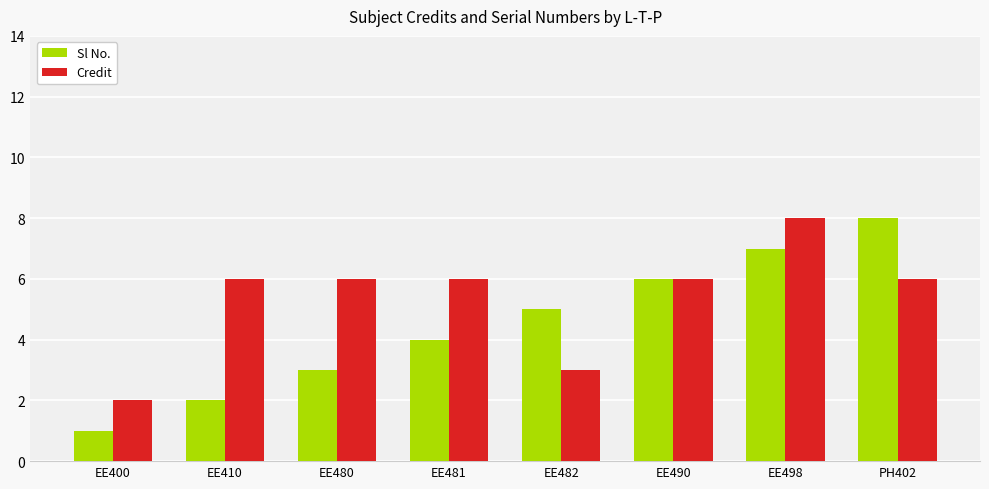

Reading left to right, list all the values displayed in this chart.

Sl No.: EE400=1	EE410=2	EE480=3	EE481=4	EE482=5	EE490=6	EE498=7	PH402=8
Credit: EE400=2	EE410=6	EE480=6	EE481=6	EE482=3	EE490=6	EE498=8	PH402=6